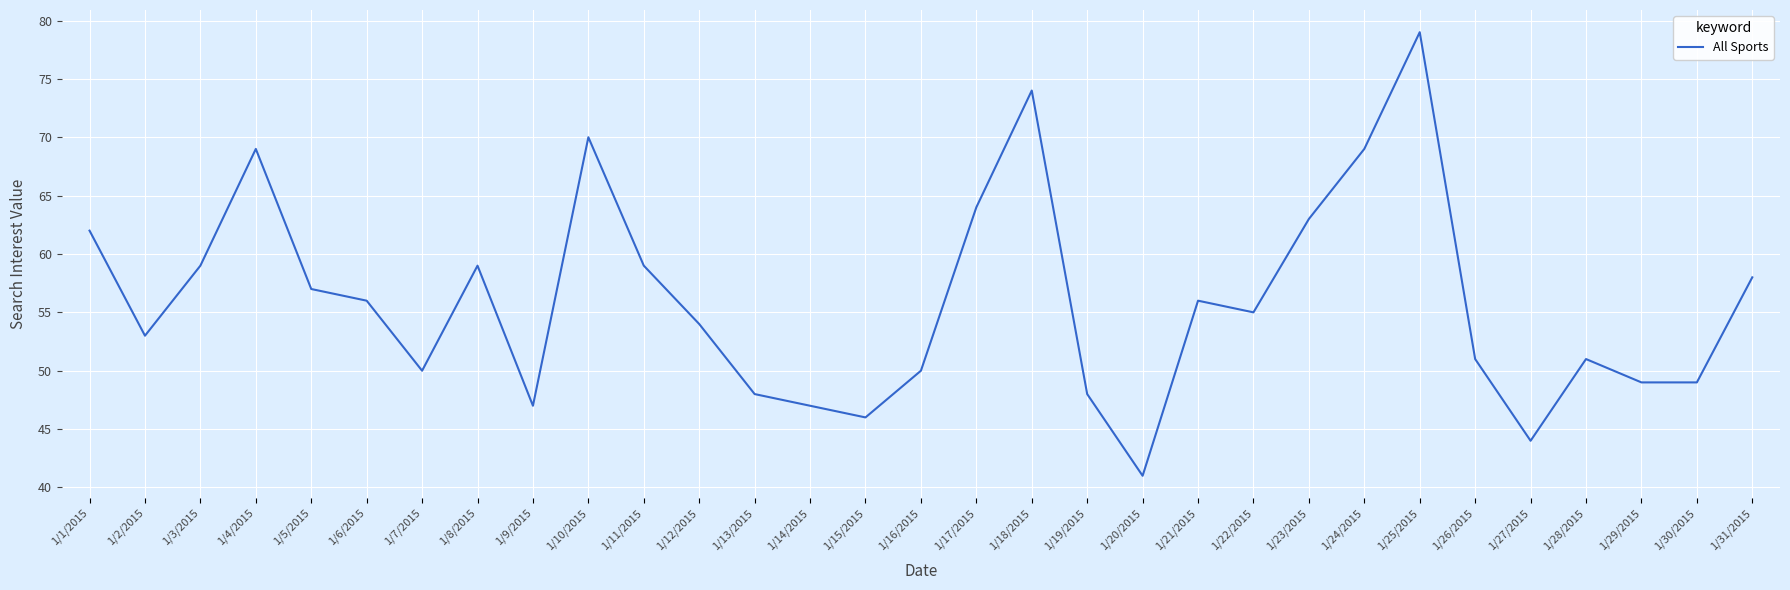

What is the difference between the values at 1/22/2015 and 1/21/2015?

1